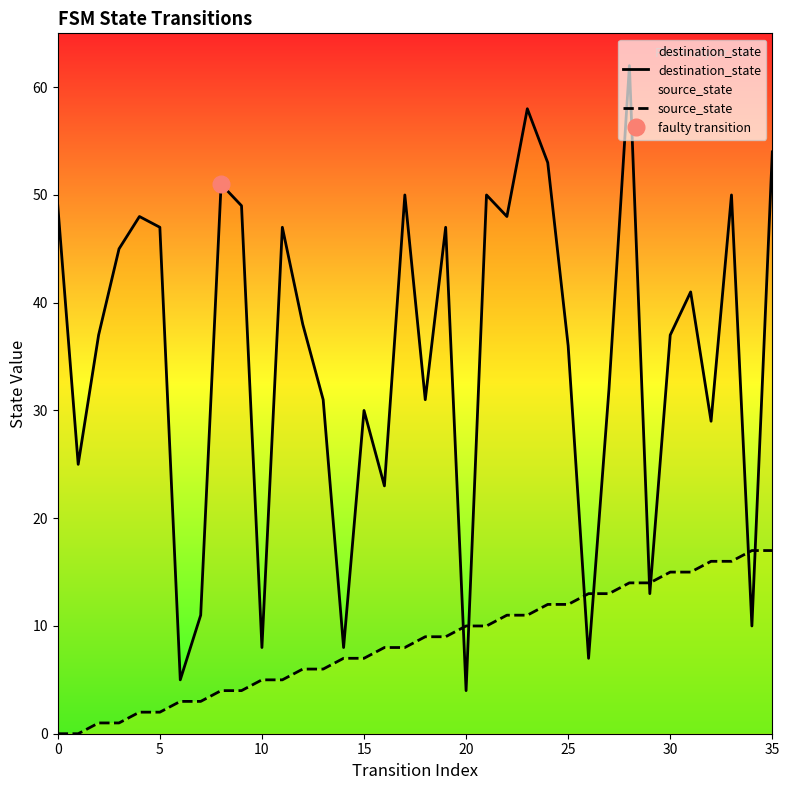

Which series has the largest total across all categories?

destination_state